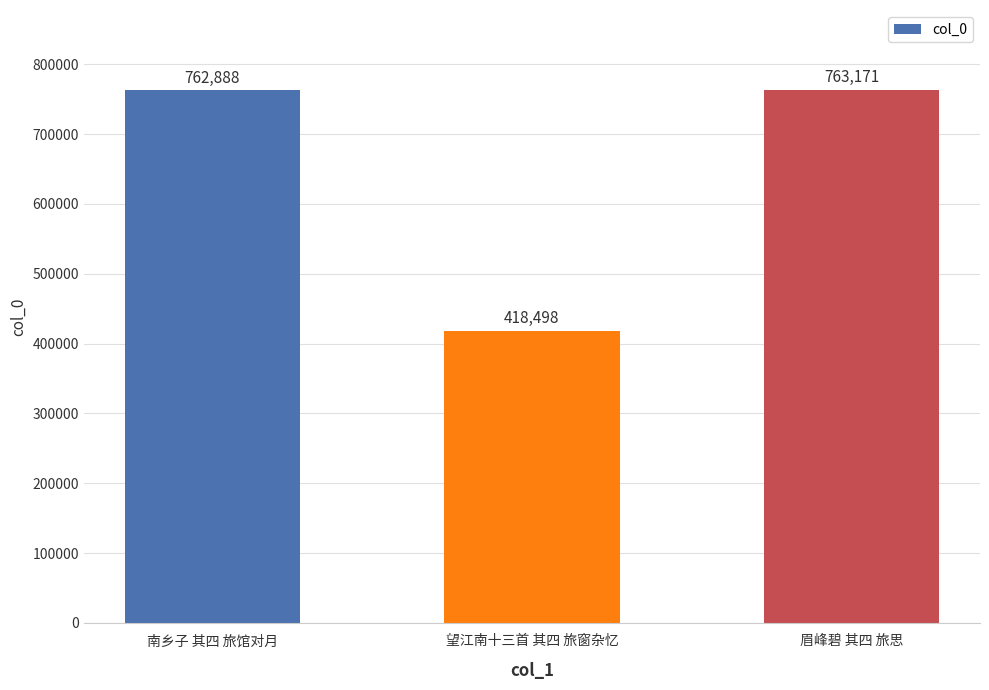

The chart shows a value of 1328210 at 眉峰碧 其四 旅思. True or false?

False